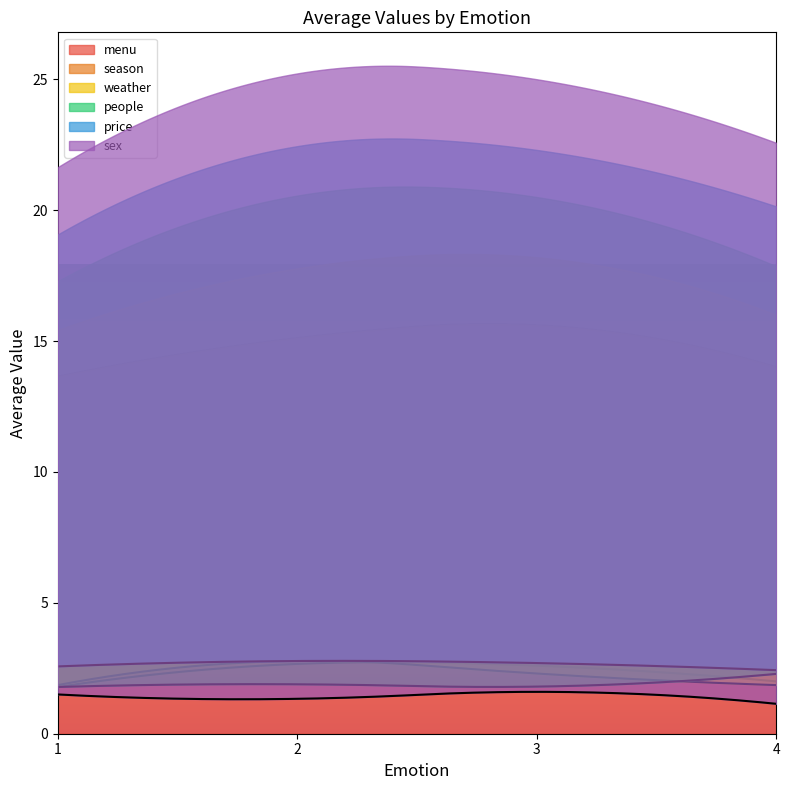

What is the maximum value for menu?

15.6